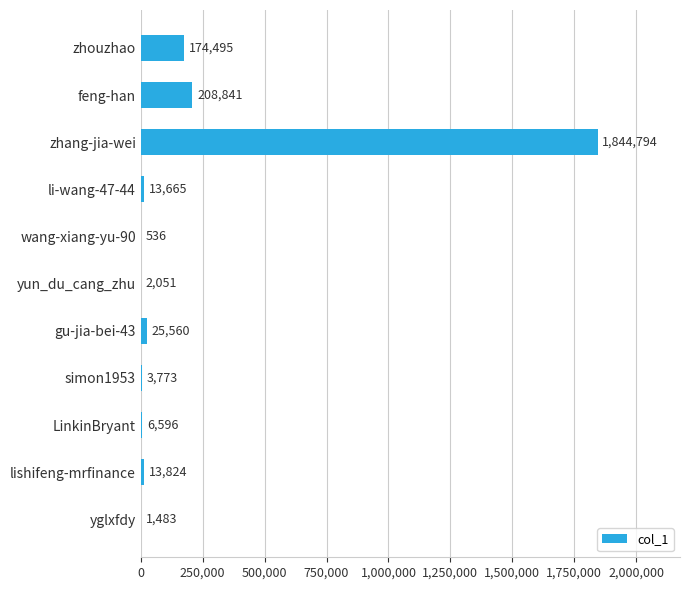

At which label is the value closest to 922665?

feng-han